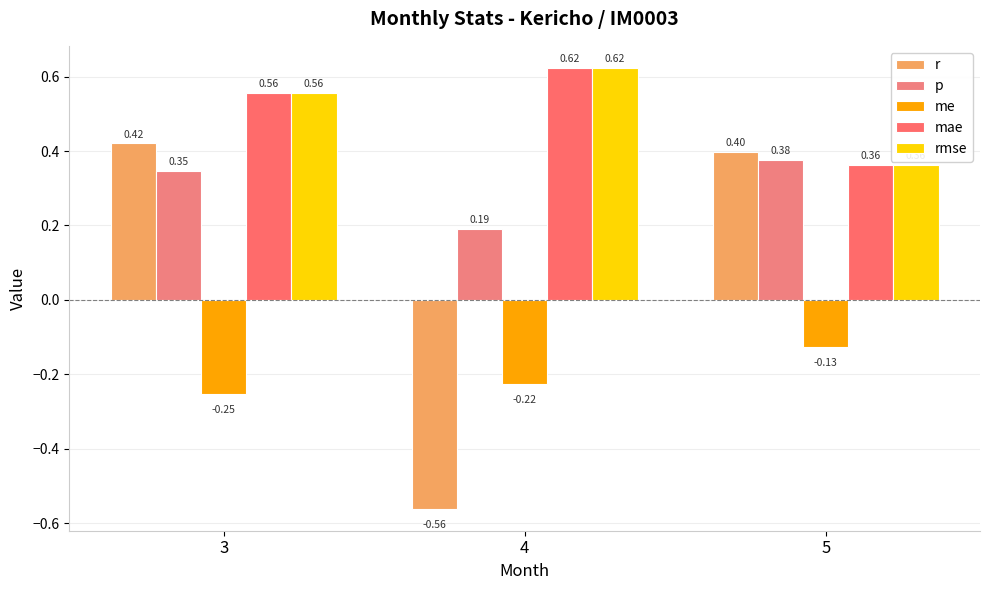

Reading right to left, transcribe all the data shown in this chart.

r: 0.4	-0.6	0.4
p: 0.4	0.2	0.3
me: -0.1	-0.2	-0.3
mae: 0.4	0.6	0.6
rmse: 0.4	0.6	0.6